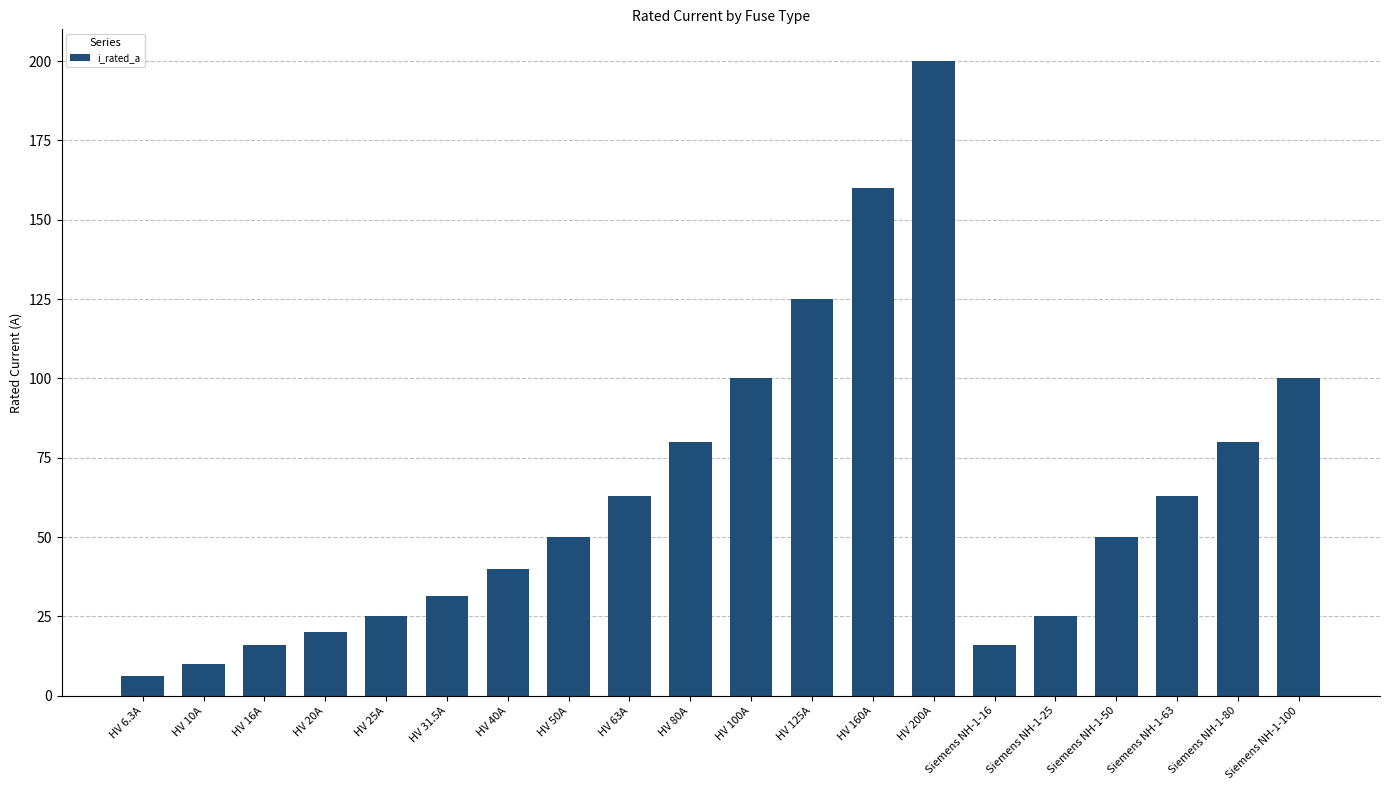

What is the maximum value shown in the chart?

200.0